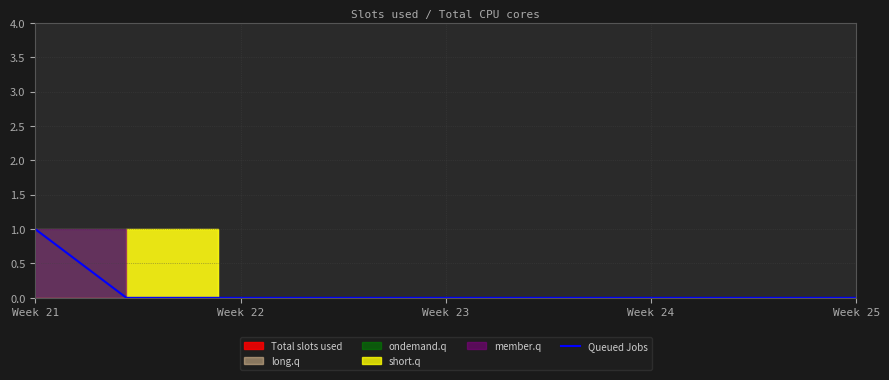

True or false: the data shows 1 at Week 21.

True